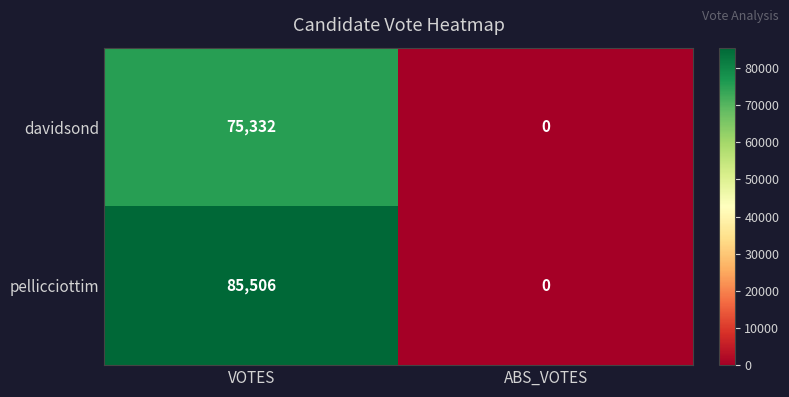

Rank the series by their maximum value, from lowest to highest.

davidsond, pellicciottim